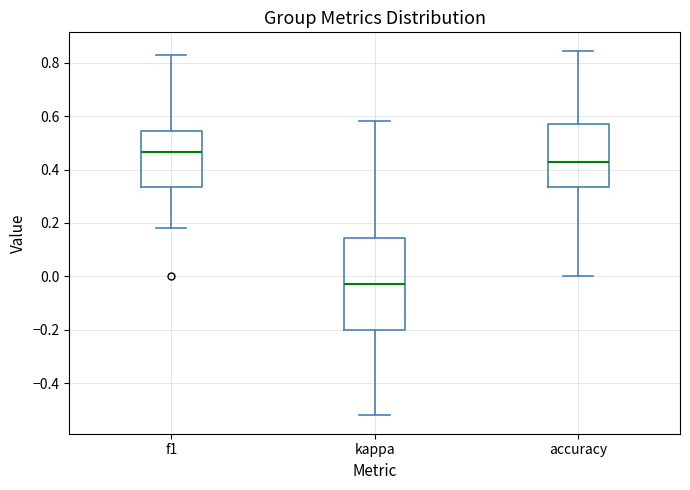

Which box is the tallest, from its lower edge to its upper edge?

kappa